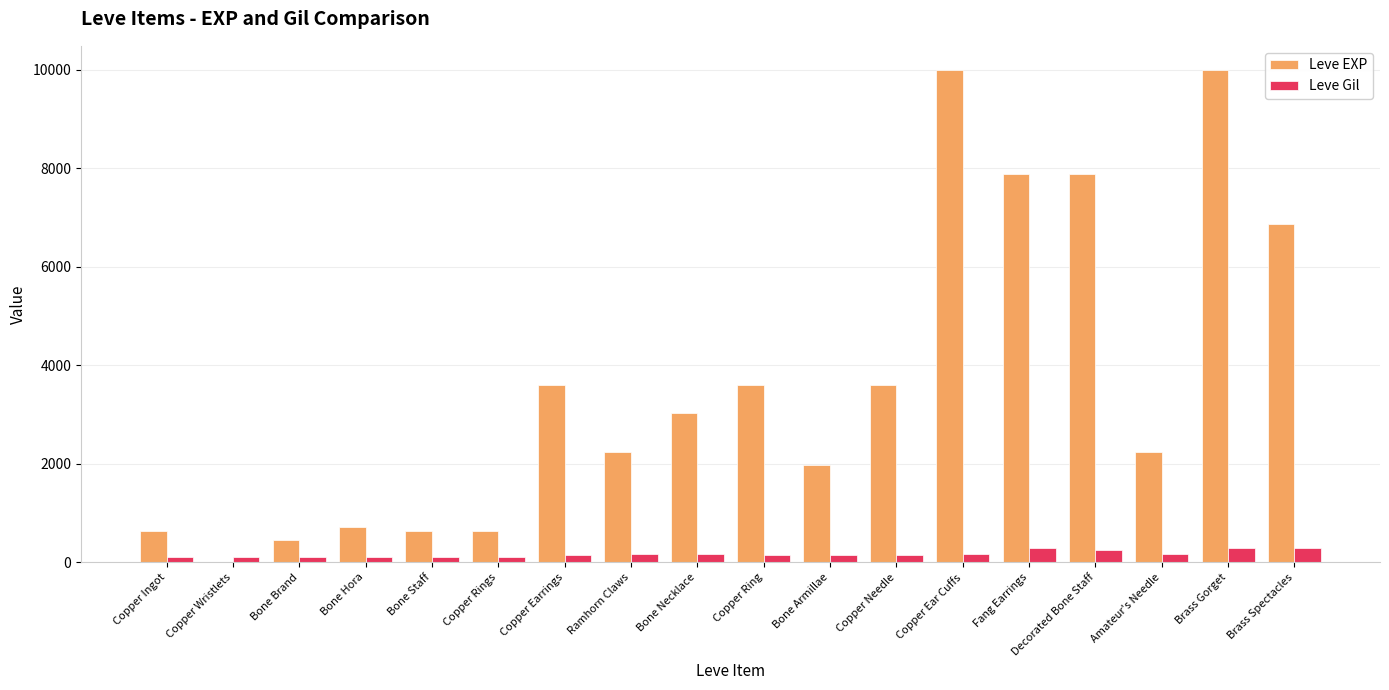

Which series has the largest range (max minus min)?

Leve EXP